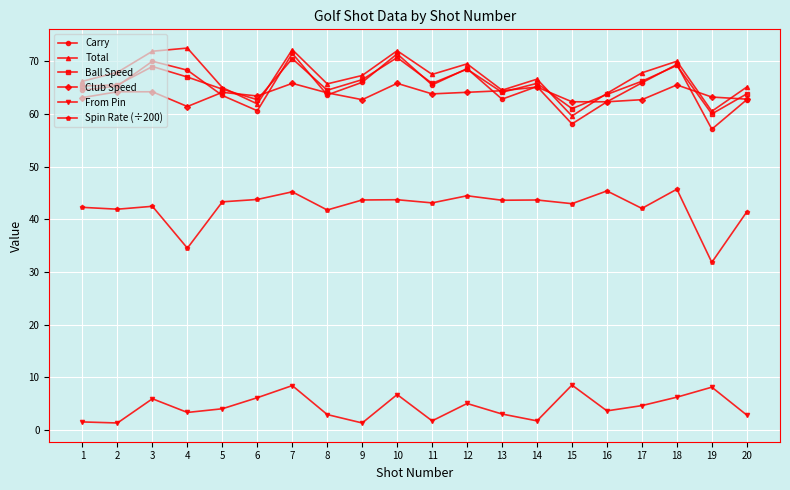

True or false: Spin Rate (÷200) and Carry cross at least once.

False